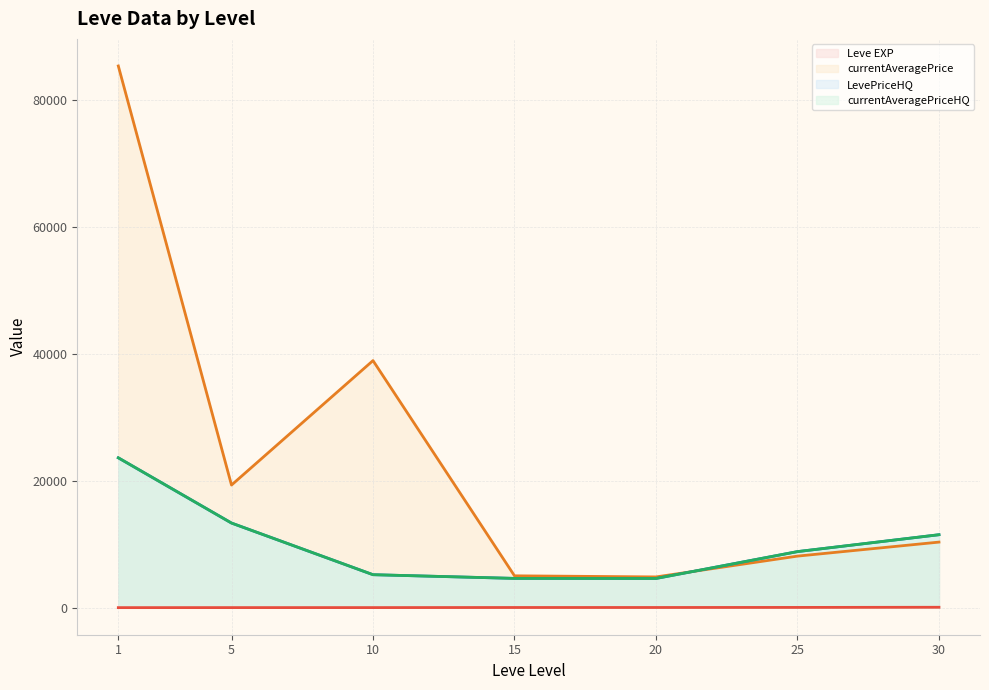

Between 10 and 1, which is larger?

10